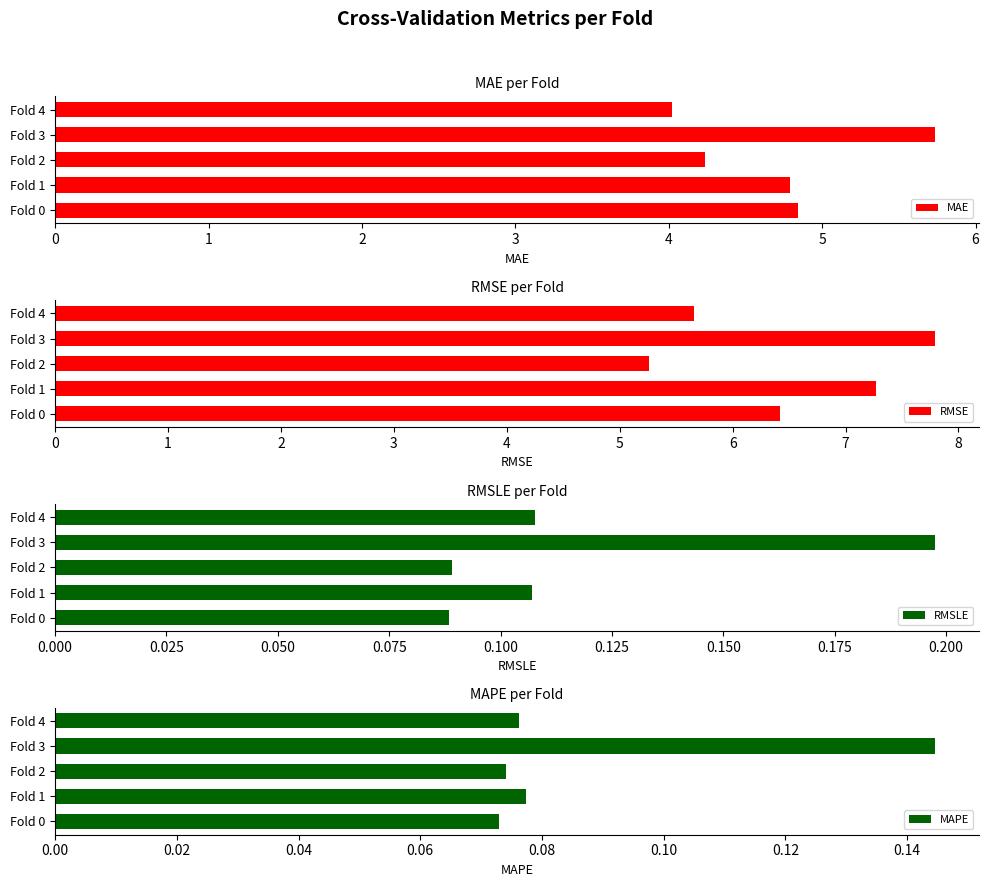

What is the smallest value displayed?

0.1